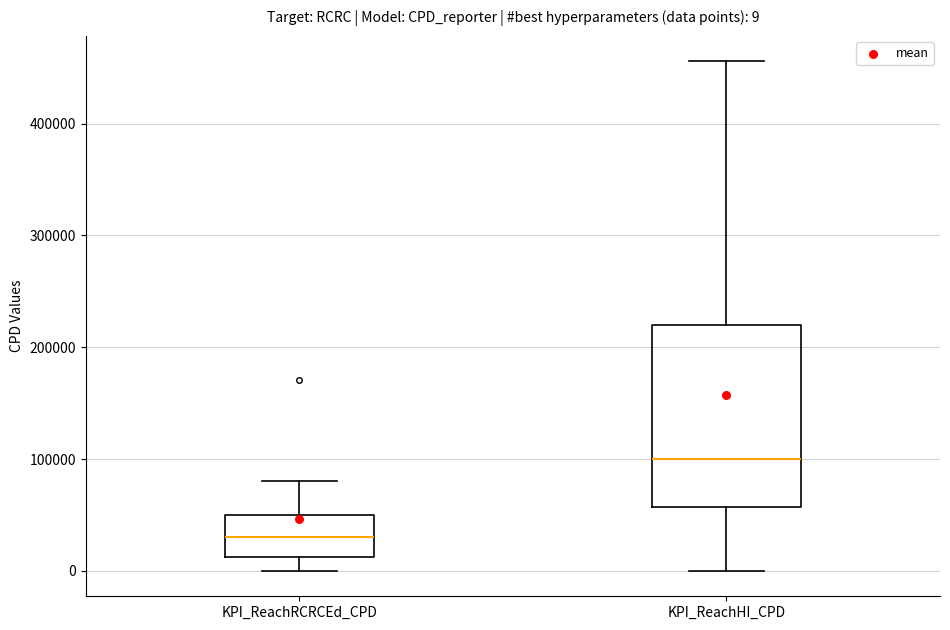

Which box is the tallest, from its lower edge to its upper edge?

KPI_ReachHI_CPD